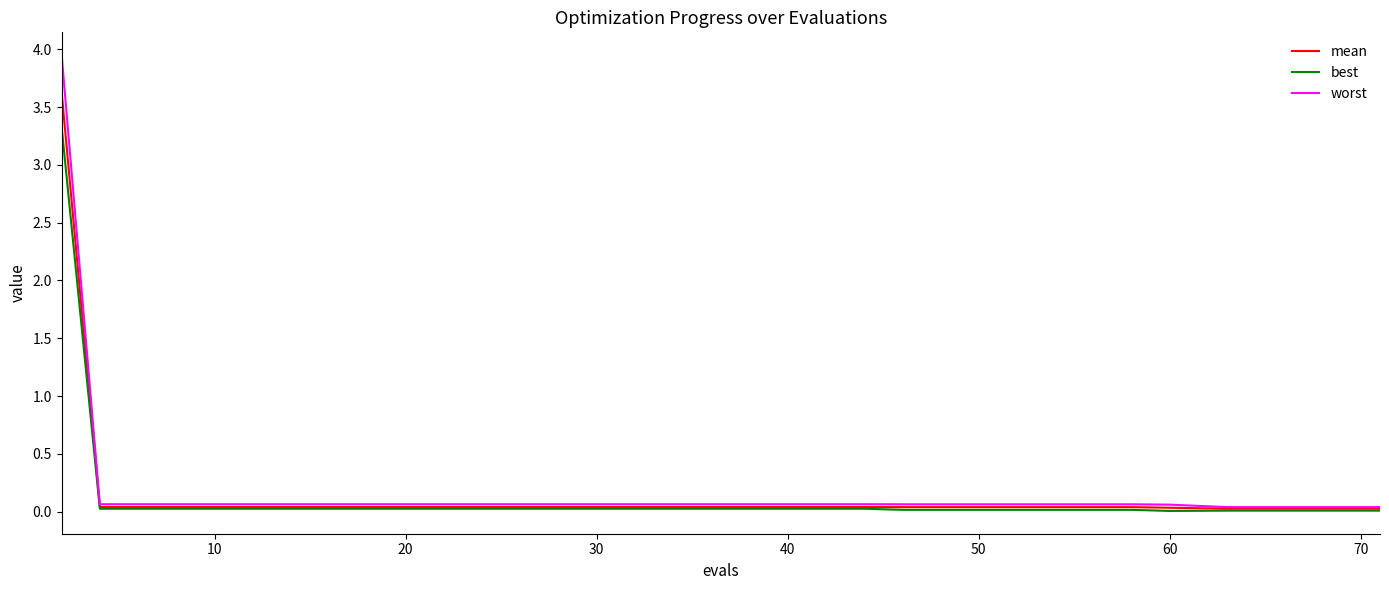

What are all the series names shown in the legend?

mean, best, worst